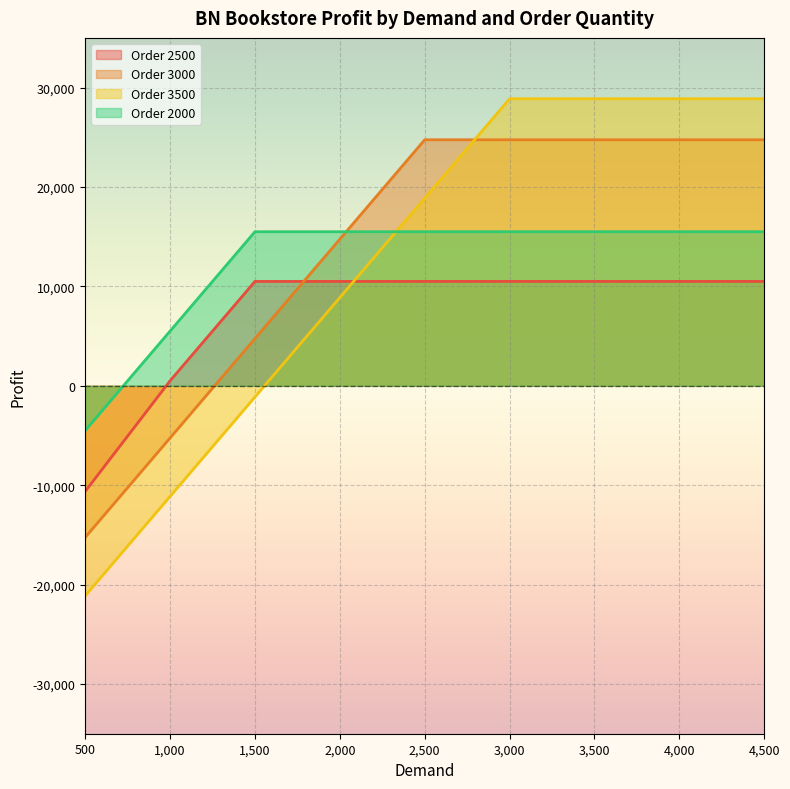

How many lines are shown in the chart?

4